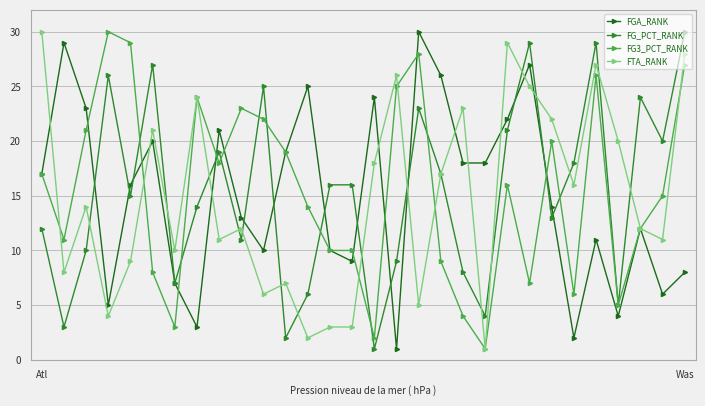

What is the maximum value shown in the chart?

30